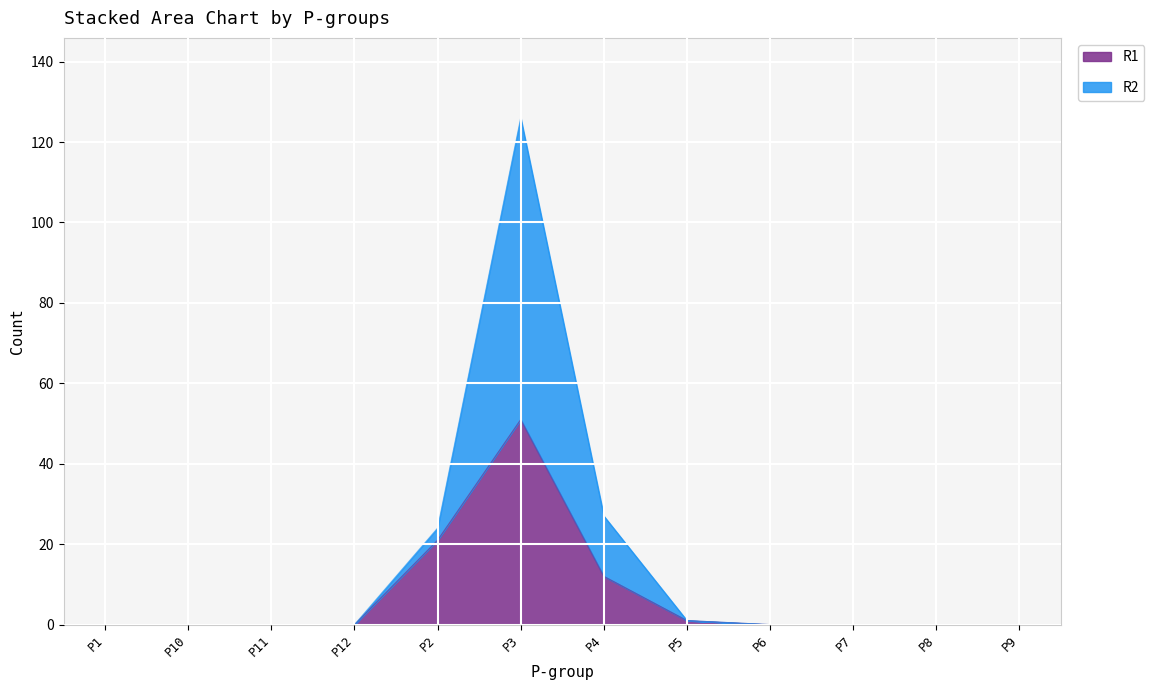

At which category is the sum across all series the highest?

P3